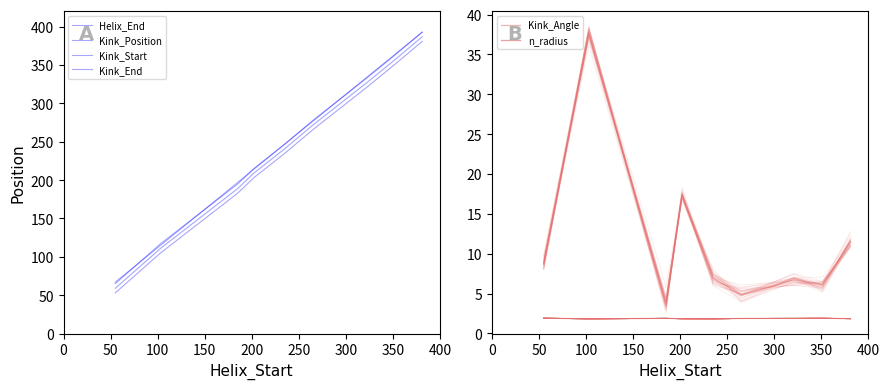

True or false: Helix_End has more than 2 interior local peaks.

False